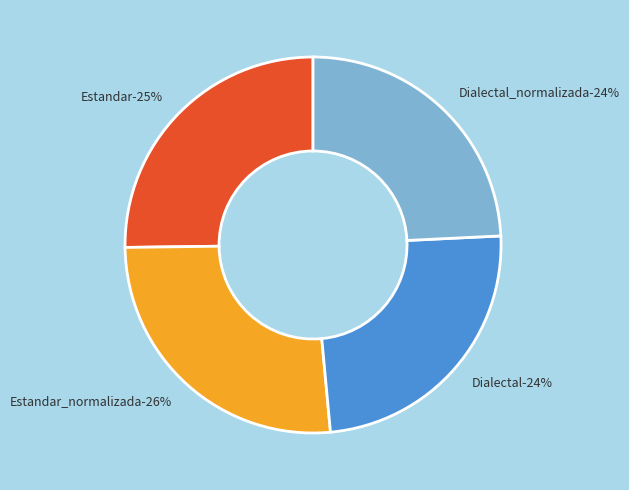

Is it true that Estandar_normalizada is 26% of the pie?

True